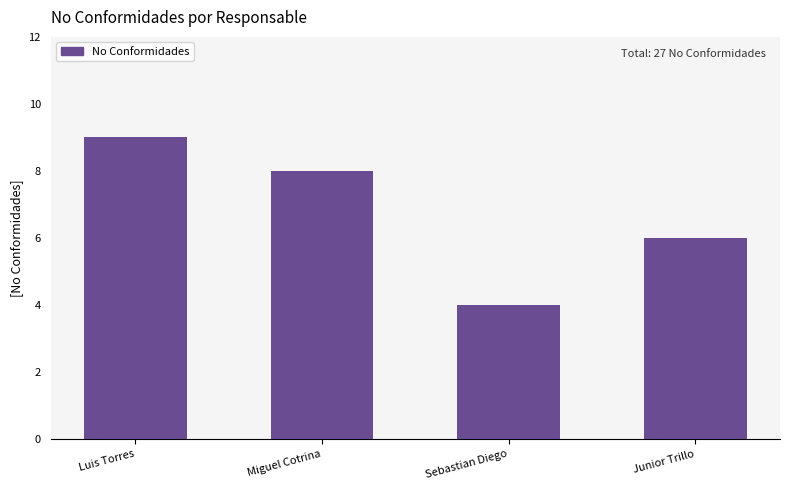

What position from the left is Junior Trillo?

4